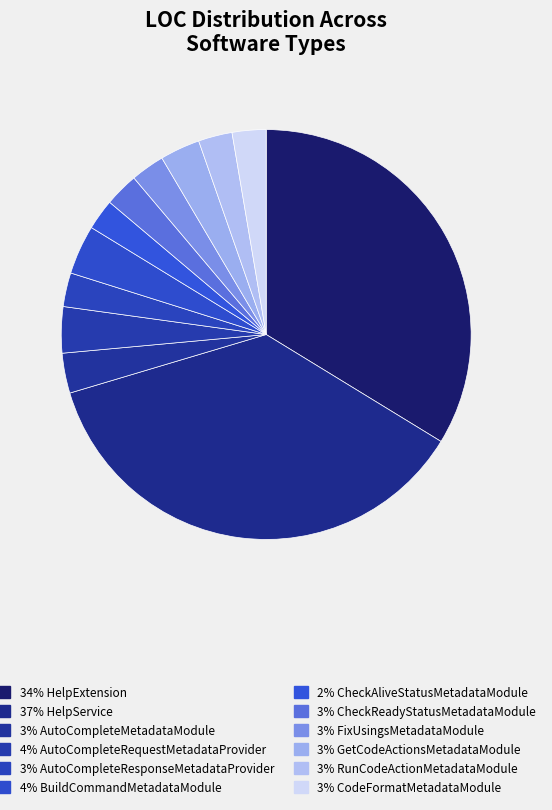

What is the largest slice in the pie chart?

HelpService